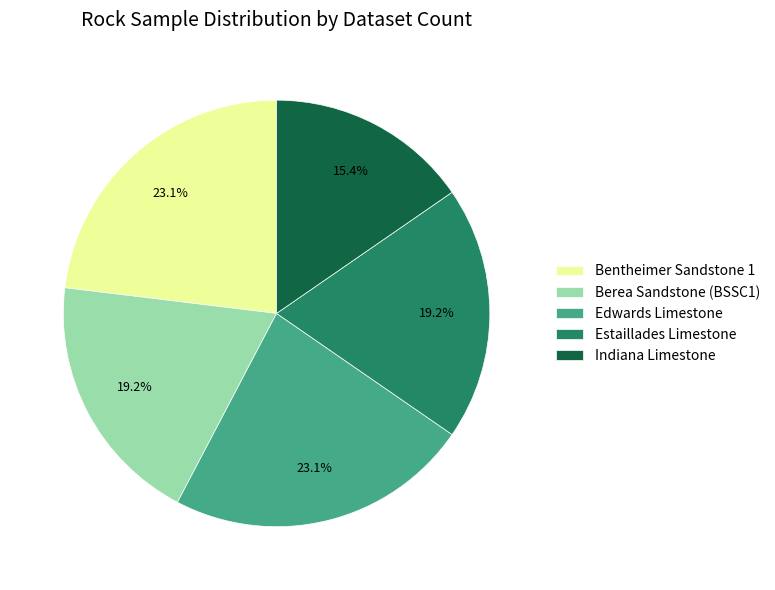

What percentage is NOT represented by Indiana Limestone?

84.6%